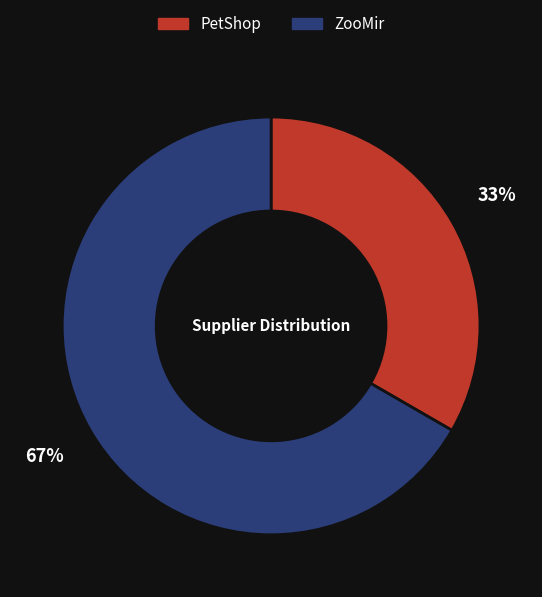

Is there any slice that represents more than half of the pie?

Yes